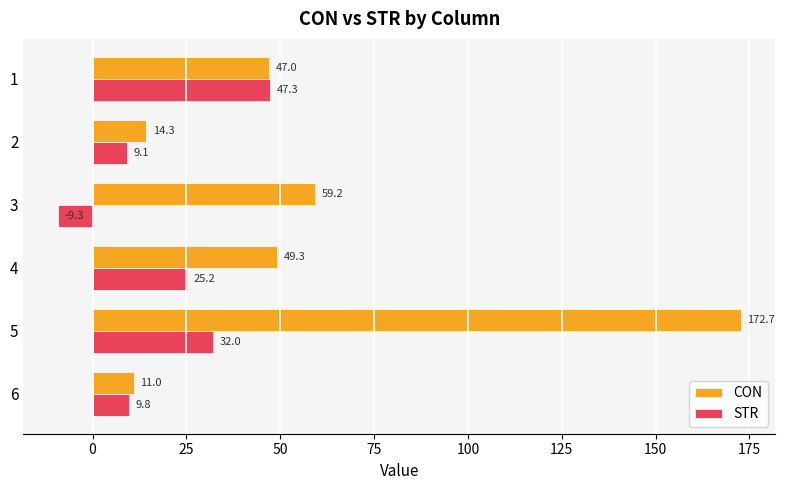

At which label is CON closest to 91?

3